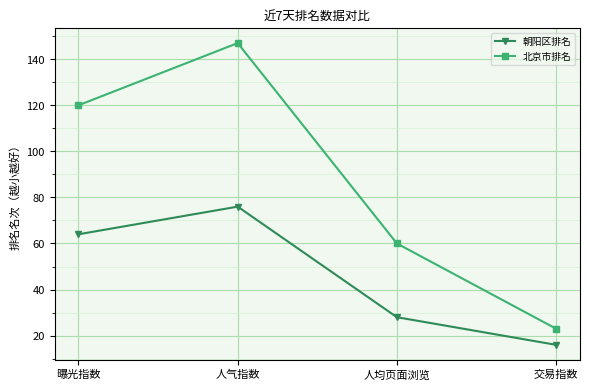

Between 人气指数 and 交易指数, which series saw the biggest shift?

北京市排名